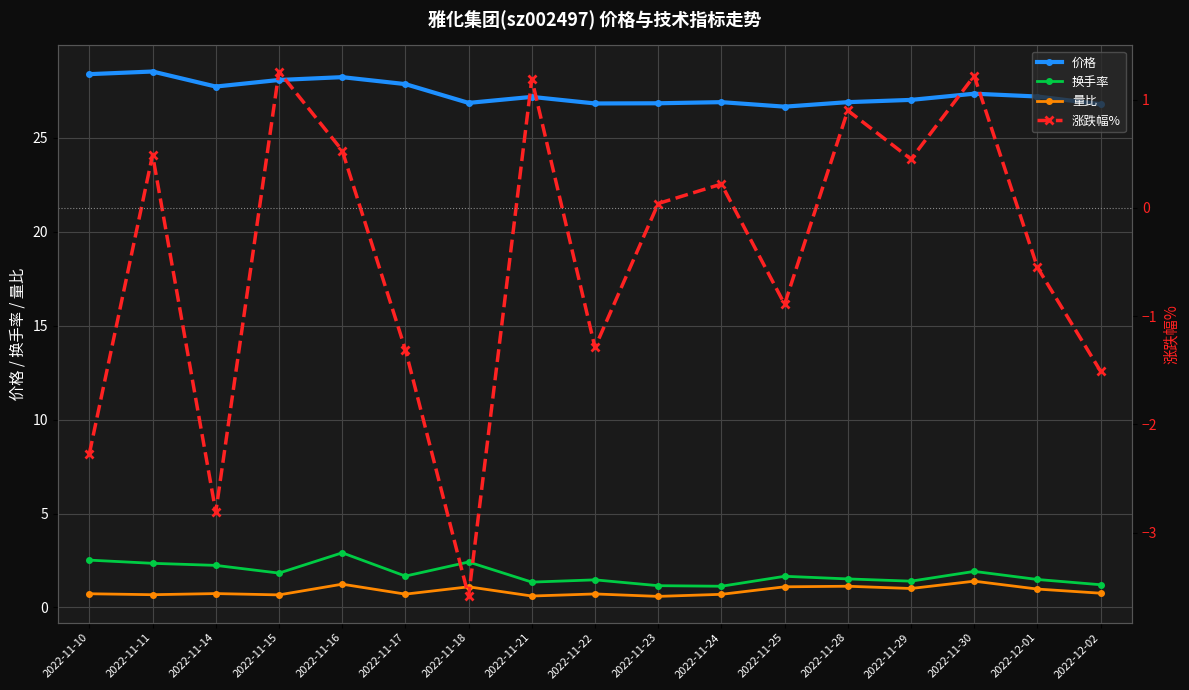

What is the average value of the 换手率 series?

1.8